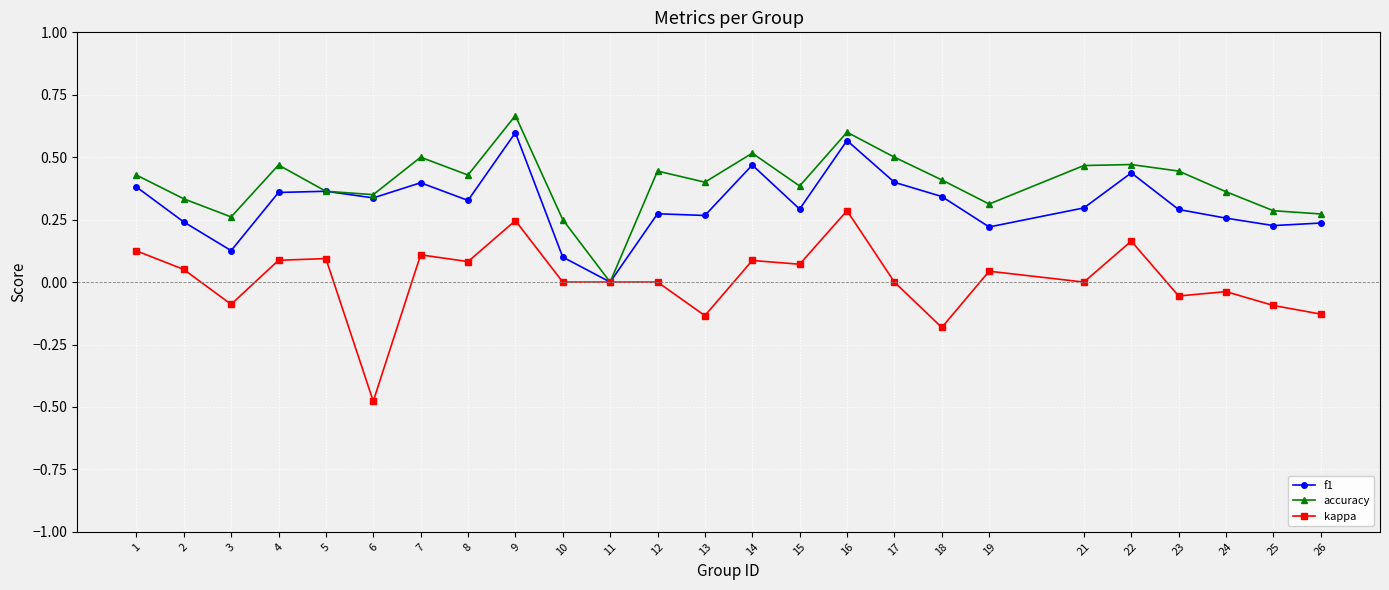

The value of accuracy at 6 is 0.6. True or false?

False